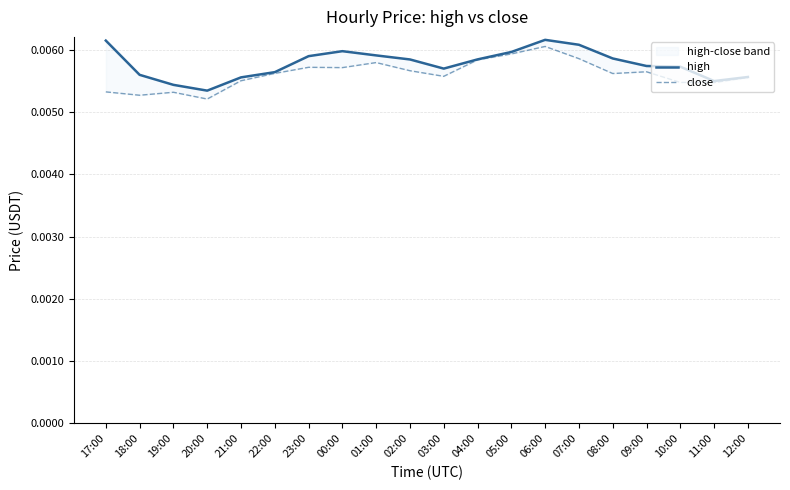

How many lines are shown in the chart?

2